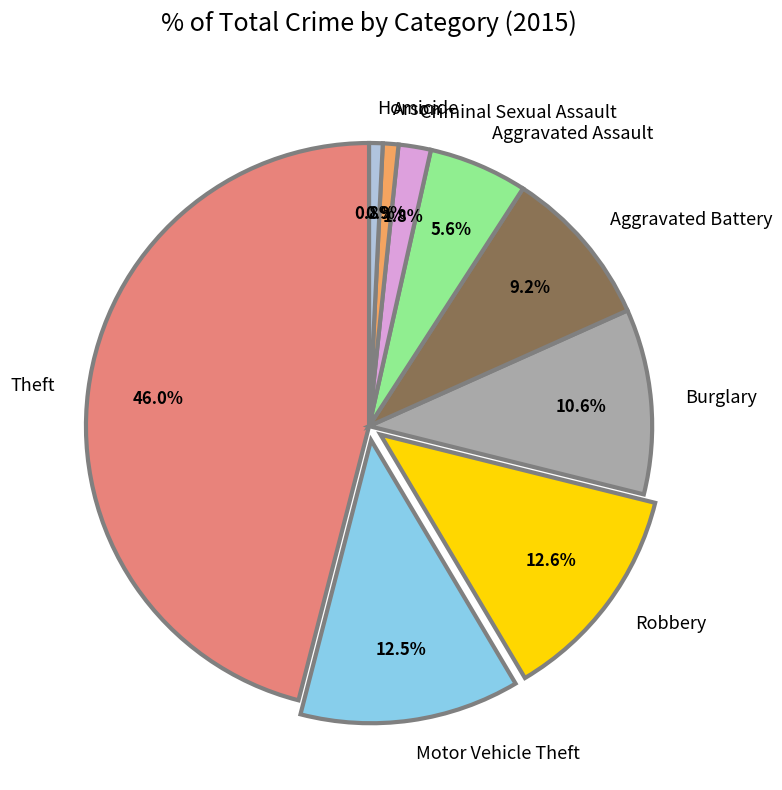

Is it true that Motor Vehicle Theft is 13% of the pie?

True